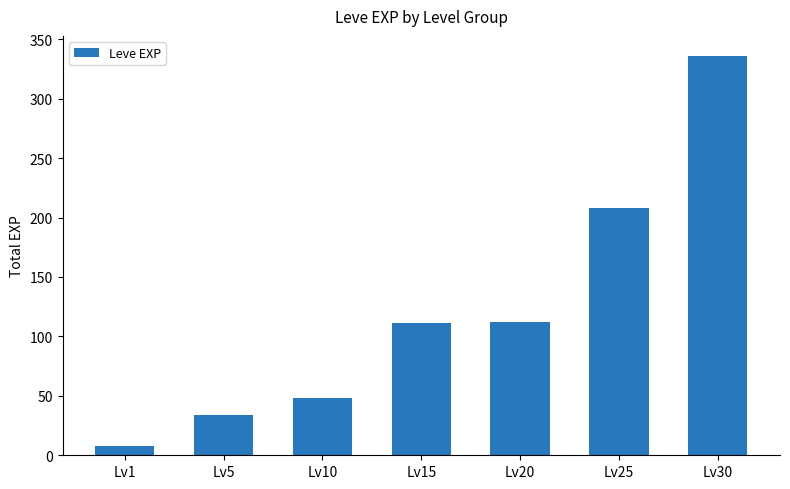

The chart shows a value of 8 at Lv1. True or false?

True